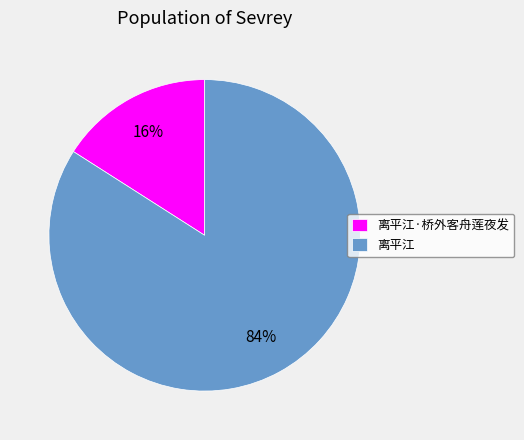

Is it true that 离平江 is 84% of the pie?

True